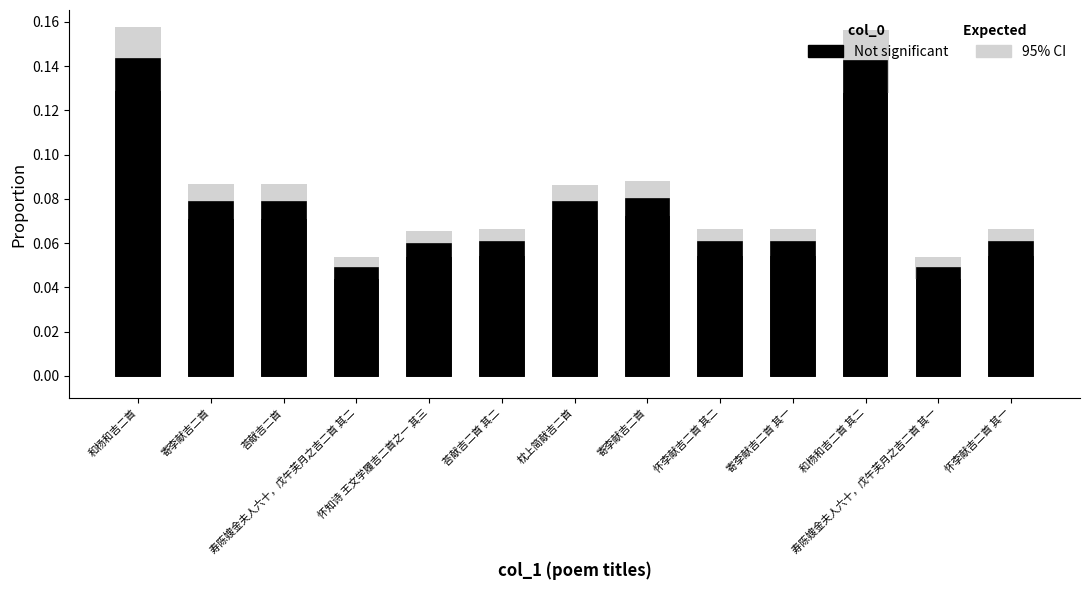

At which label is the value closest to 0?

寿陈嫂金夫人六十，戊午芙月之吉二首 其一